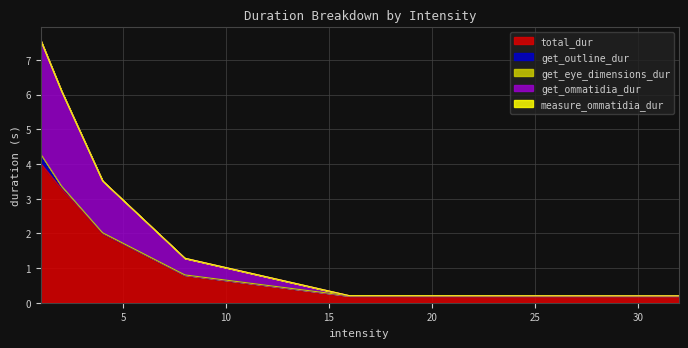

What is the maximum value shown in the chart?

4.0